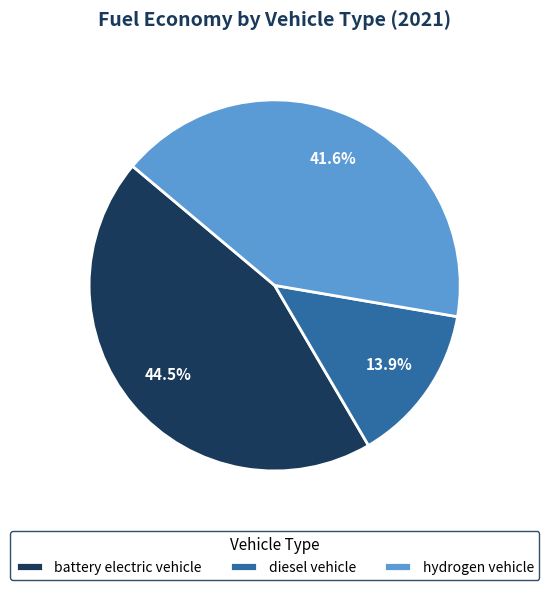

Between hydrogen vehicle and battery electric vehicle, which is larger?

battery electric vehicle